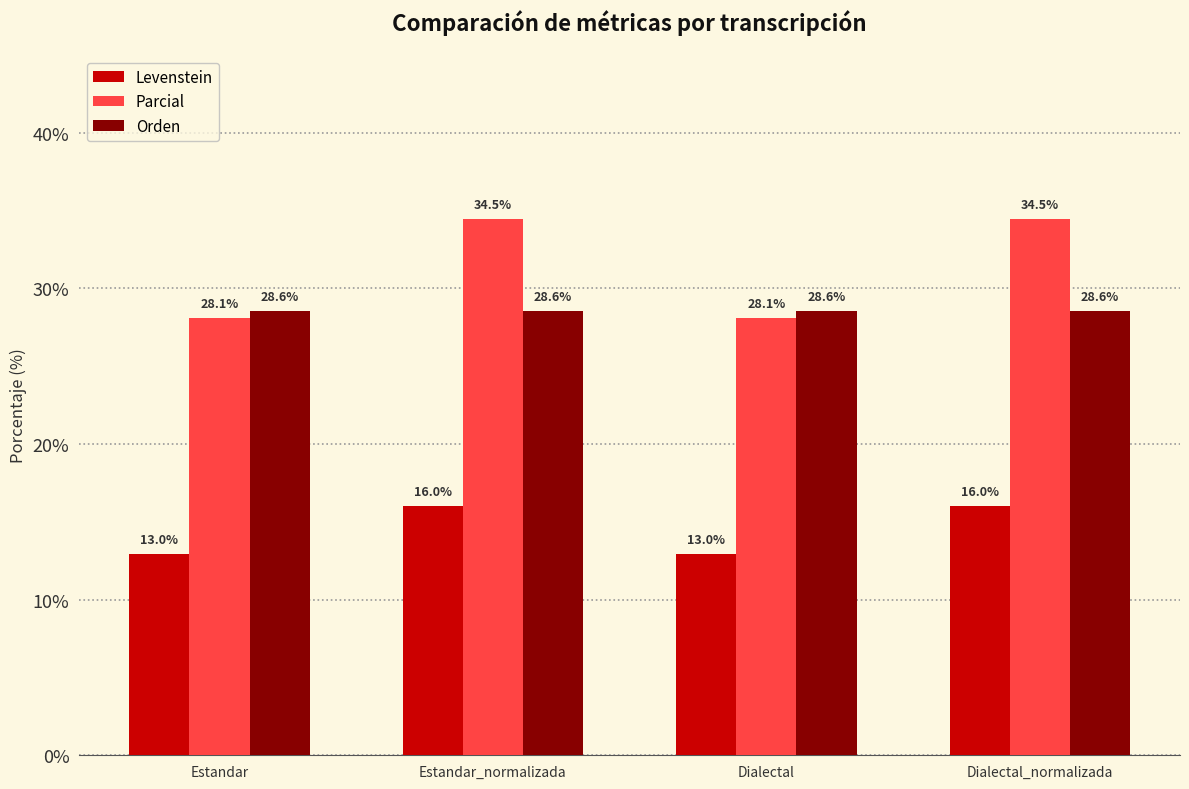

The Orden series shows 10.0 at Dialectal. True or false?

False